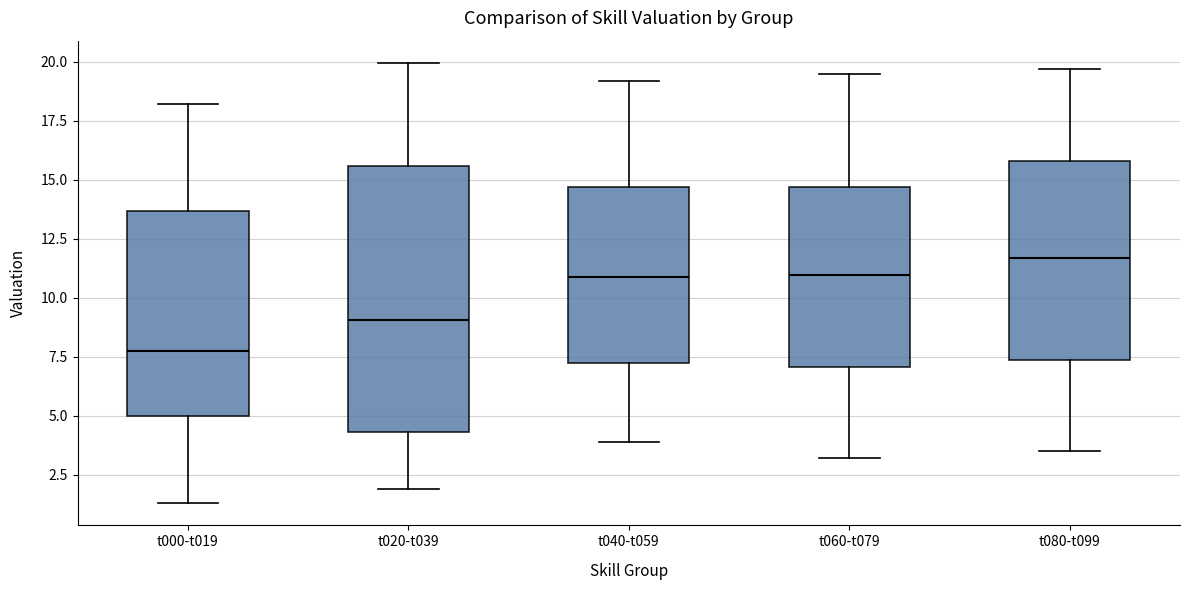

Reading left to right, read every box against the y-axis: the position of its median line, the range the box covers, and the ends of its whiskers. The values are not printed on the chart, so give them approximately, as read against the axis.

t000-t019: median 8.0, box 5.0 to 13.5, whiskers 1.5 to 18.0
t020-t039: median 9.0, box 4.5 to 15.5, whiskers 2.0 to 20.0
t040-t059: median 11.0, box 7.0 to 14.5, whiskers 4.0 to 19.0
t060-t079: median 11.0, box 7.0 to 14.5, whiskers 3.0 to 19.5
t080-t099: median 11.5, box 7.5 to 16.0, whiskers 3.5 to 19.5